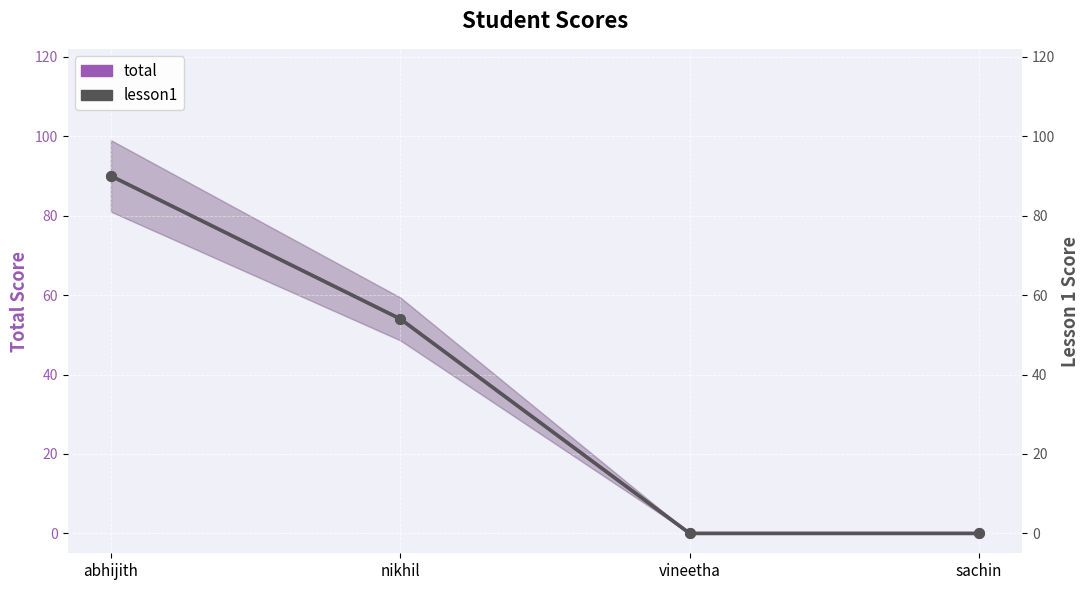

True or false: lesson1 has a value of 90 at abhijith.

True